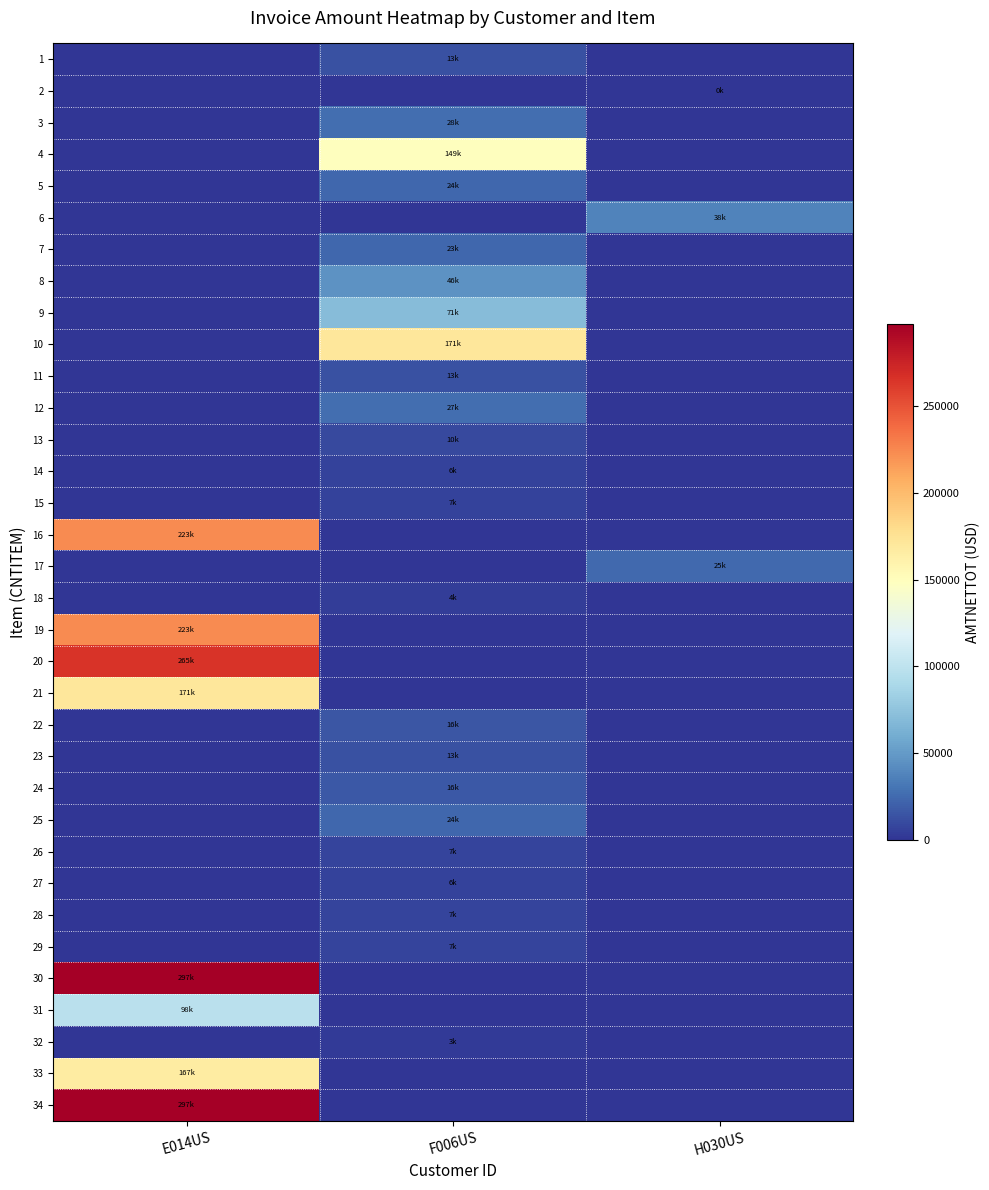

Reading right to left, transcribe all the data shown in this chart.

1: H030US=0.0	F006US=13202.1	E014US=0.0
2: H030US=220.0	F006US=0.0	E014US=0.0
3: H030US=0.0	F006US=27542.5	E014US=0.0
4: H030US=0.0	F006US=148835.3	E014US=0.0
5: H030US=0.0	F006US=23646.6	E014US=0.0
6: H030US=37800.0	F006US=0.0	E014US=0.0
7: H030US=0.0	F006US=23278.2	E014US=0.0
8: H030US=0.0	F006US=45660.7	E014US=0.0
9: H030US=0.0	F006US=70680.2	E014US=0.0
10: H030US=0.0	F006US=171227.5	E014US=0.0
11: H030US=0.0	F006US=12976.1	E014US=0.0
12: H030US=0.0	F006US=27457.2	E014US=0.0
13: H030US=0.0	F006US=10417.7	E014US=0.0
14: H030US=0.0	F006US=5967.4	E014US=0.0
15: H030US=0.0	F006US=6950.4	E014US=0.0
16: H030US=0.0	F006US=0.0	E014US=222783.4
17: H030US=24678.4	F006US=0.0	E014US=0.0
18: H030US=0.0	F006US=3882.6	E014US=0.0
19: H030US=0.0	F006US=0.0	E014US=222783.4
20: H030US=0.0	F006US=0.0	E014US=265004.3
21: H030US=0.0	F006US=0.0	E014US=170838.3
22: H030US=0.0	F006US=15559.4	E014US=0.0
23: H030US=0.0	F006US=13042.9	E014US=0.0
24: H030US=0.0	F006US=16341.8	E014US=0.0
25: H030US=0.0	F006US=23573.0	E014US=0.0
26: H030US=0.0	F006US=7380.0	E014US=0.0
27: H030US=0.0	F006US=6435.6	E014US=0.0
28: H030US=0.0	F006US=6993.6	E014US=0.0
29: H030US=0.0	F006US=7465.4	E014US=0.0
30: H030US=0.0	F006US=0.0	E014US=297044.5
31: H030US=0.0	F006US=0.0	E014US=97669.2
32: H030US=0.0	F006US=2790.0	E014US=0.0
33: H030US=0.0	F006US=0.0	E014US=166574.1
34: H030US=0.0	F006US=0.0	E014US=297044.5